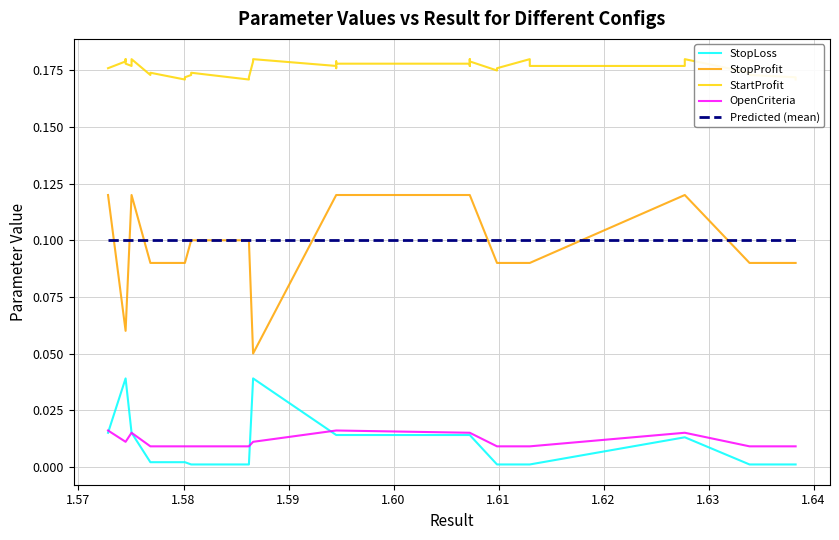

List the series in order of their peak value, lowest first.

OpenCriteria, StopLoss, StopProfit, StartProfit